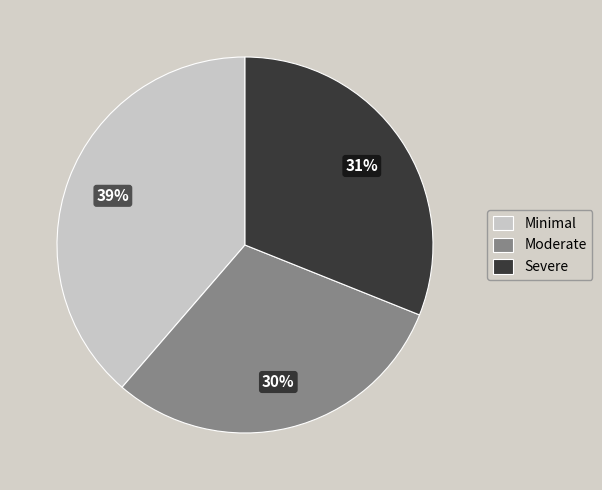

Which has a higher value, Minimal or Severe?

Minimal